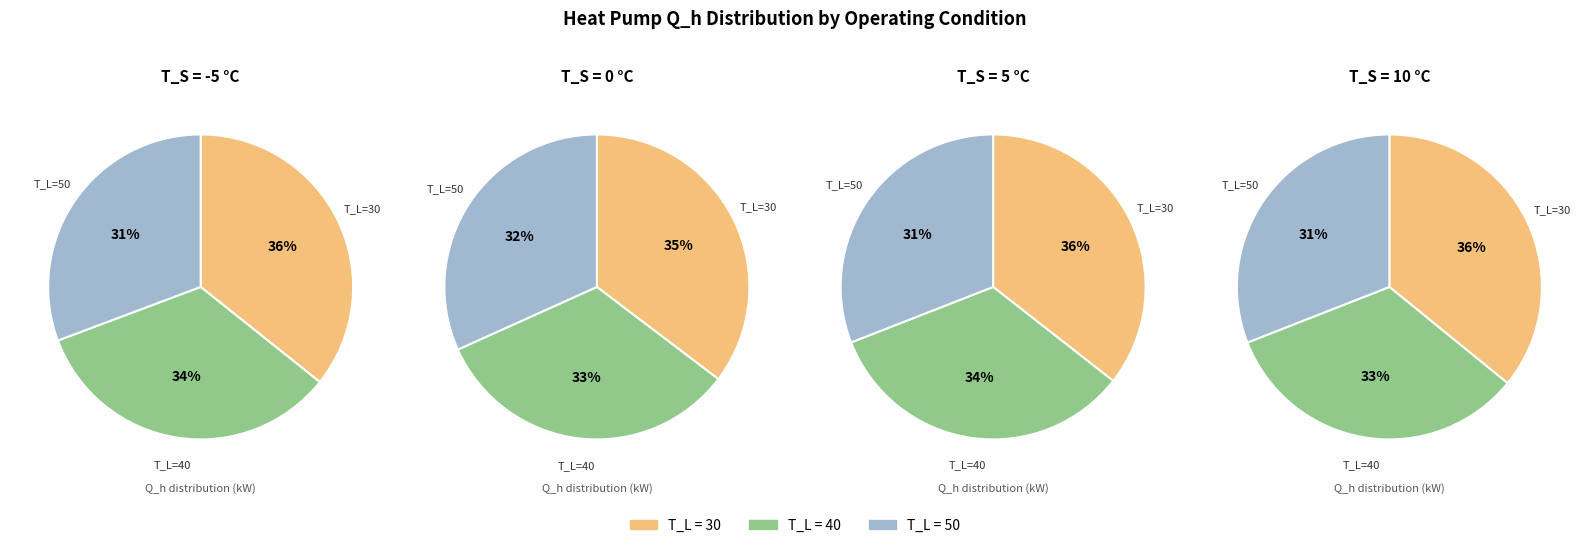

Does any single category account for the majority?

No